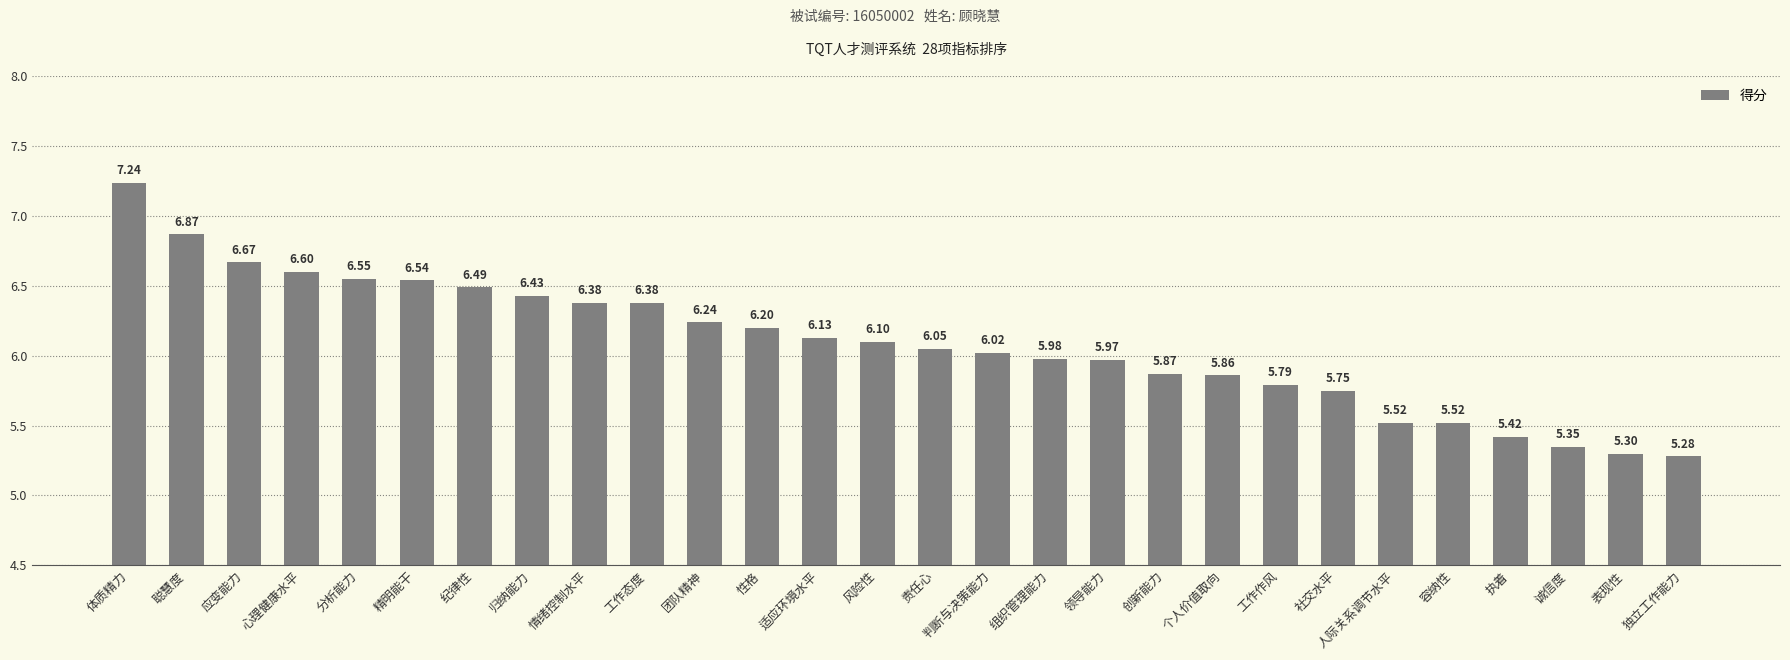

What is the sum of the values at 人际关系调节水平 and 判断与决策能力?

11.5